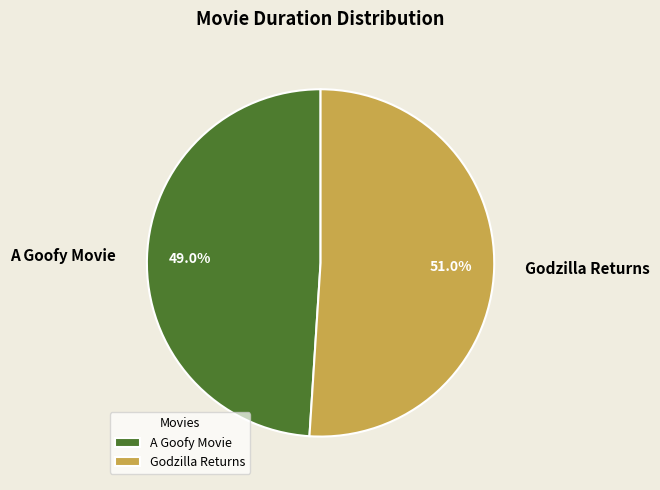

Is the sum of Godzilla Returns and A Goofy Movie greater than half?

Yes